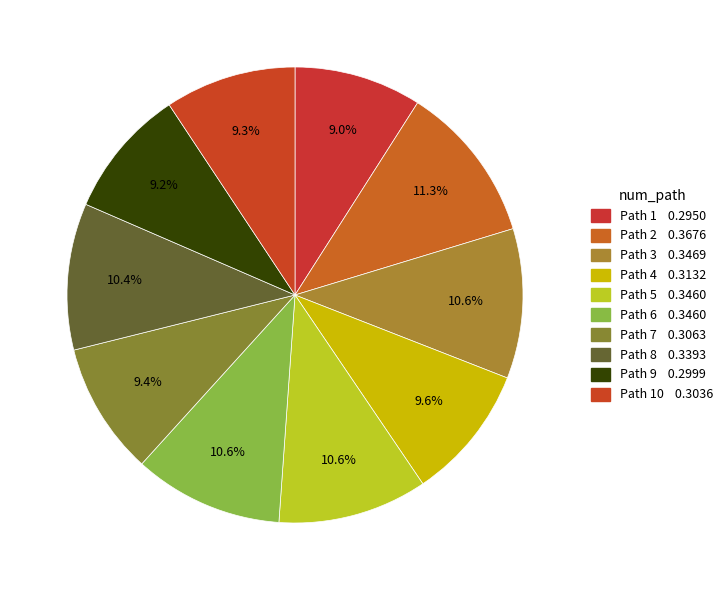

Count the number of slices in the pie.

10